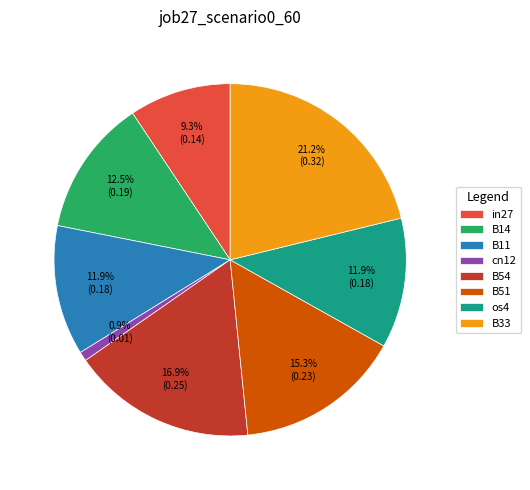

Which slice is the largest?

B33